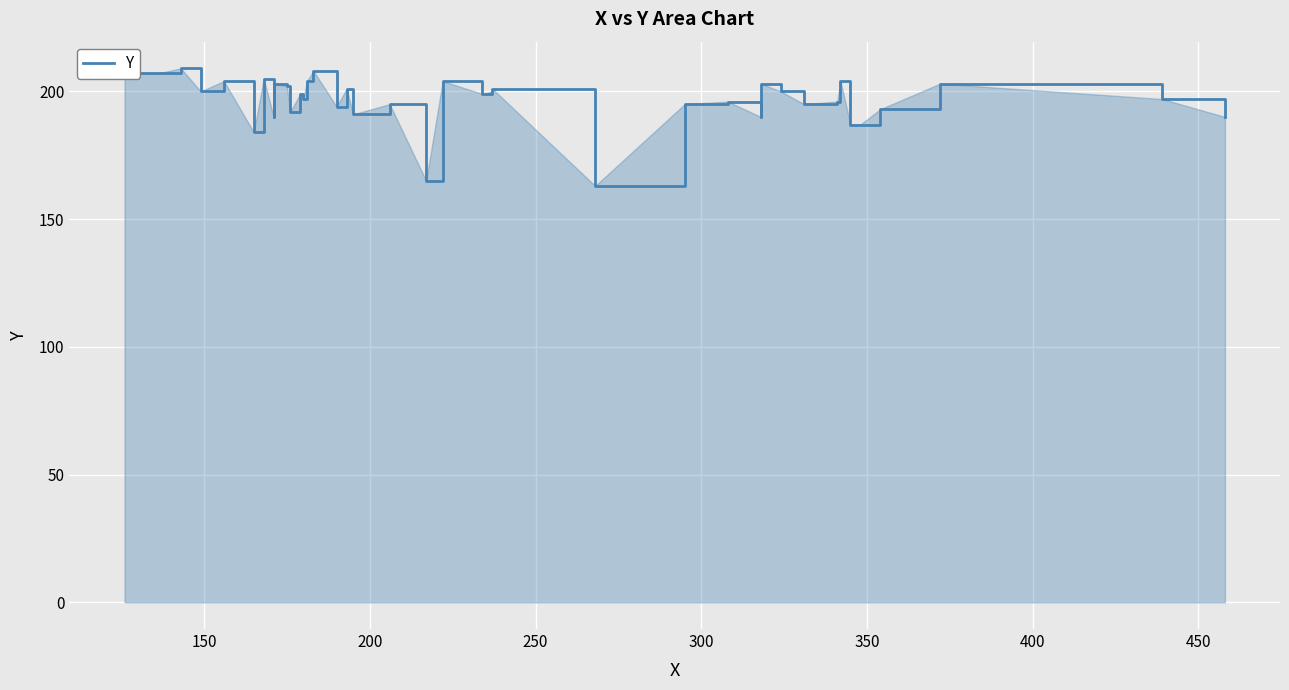

What is the difference between the maximum and second lowest values?

44